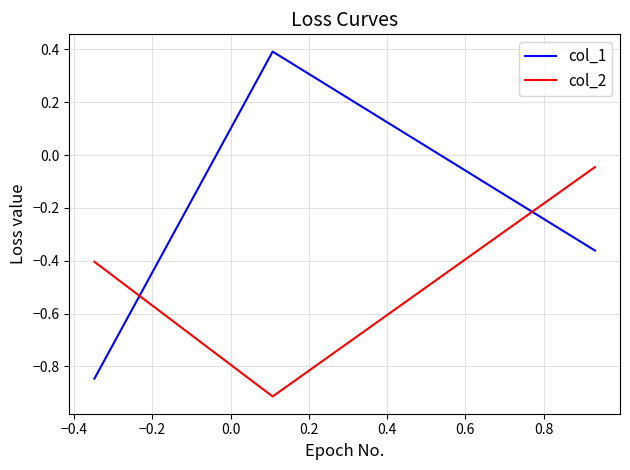

Which series has the largest total across all categories?

col_1